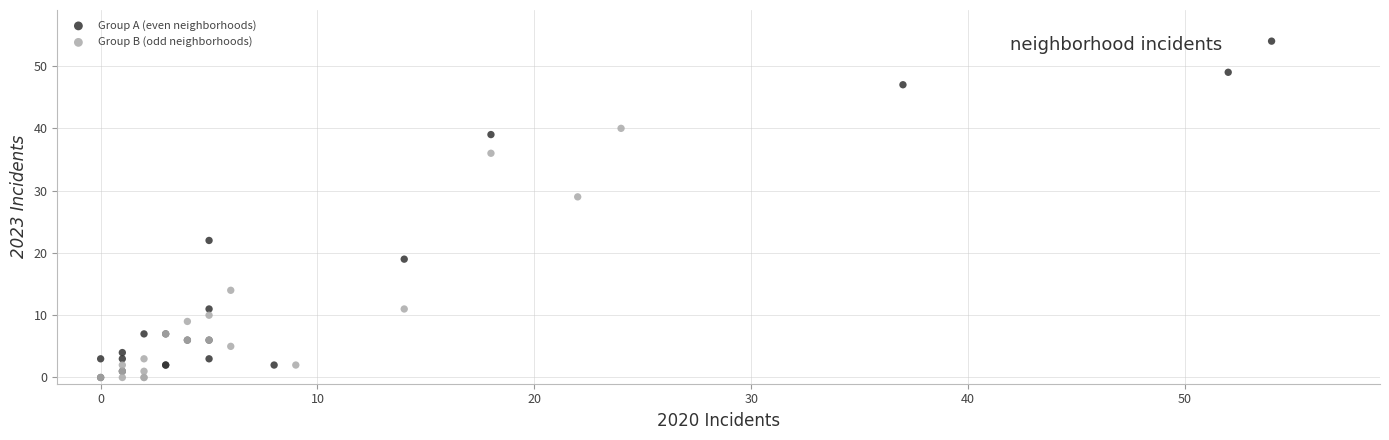

Which series has the widest spread of Y values?

Group A (even neighborhoods)